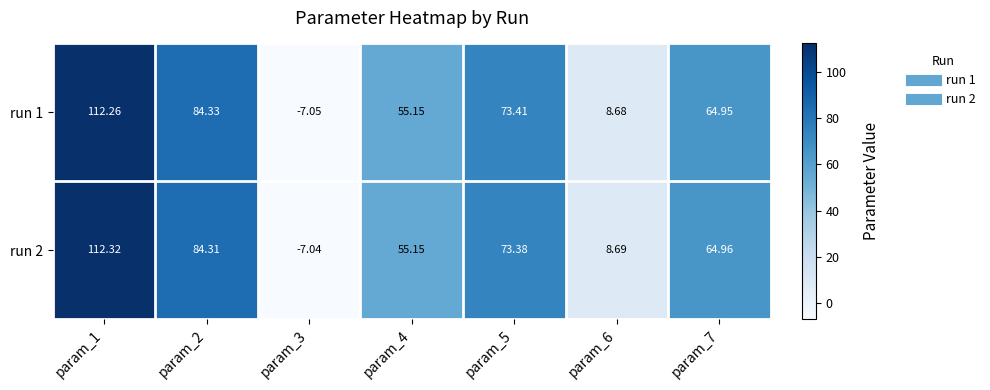

Which series changed the most between param_5 and param_6?

run 1